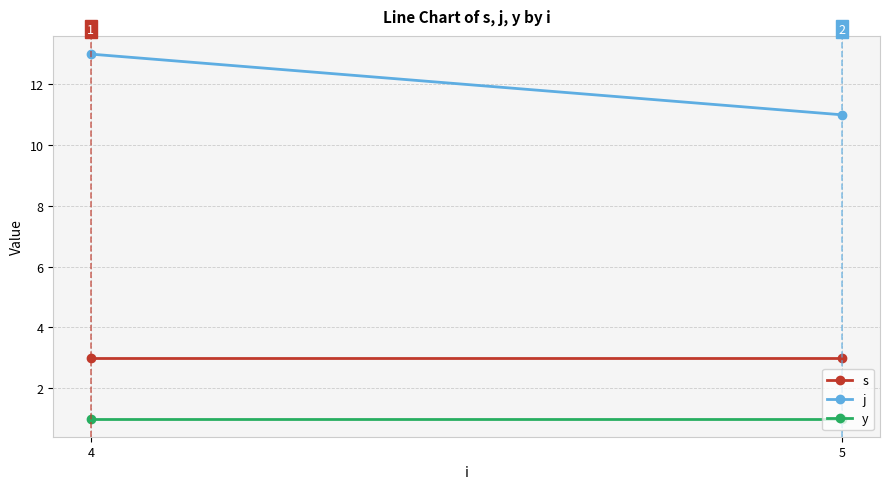

The y series shows 2 at 5. True or false?

False